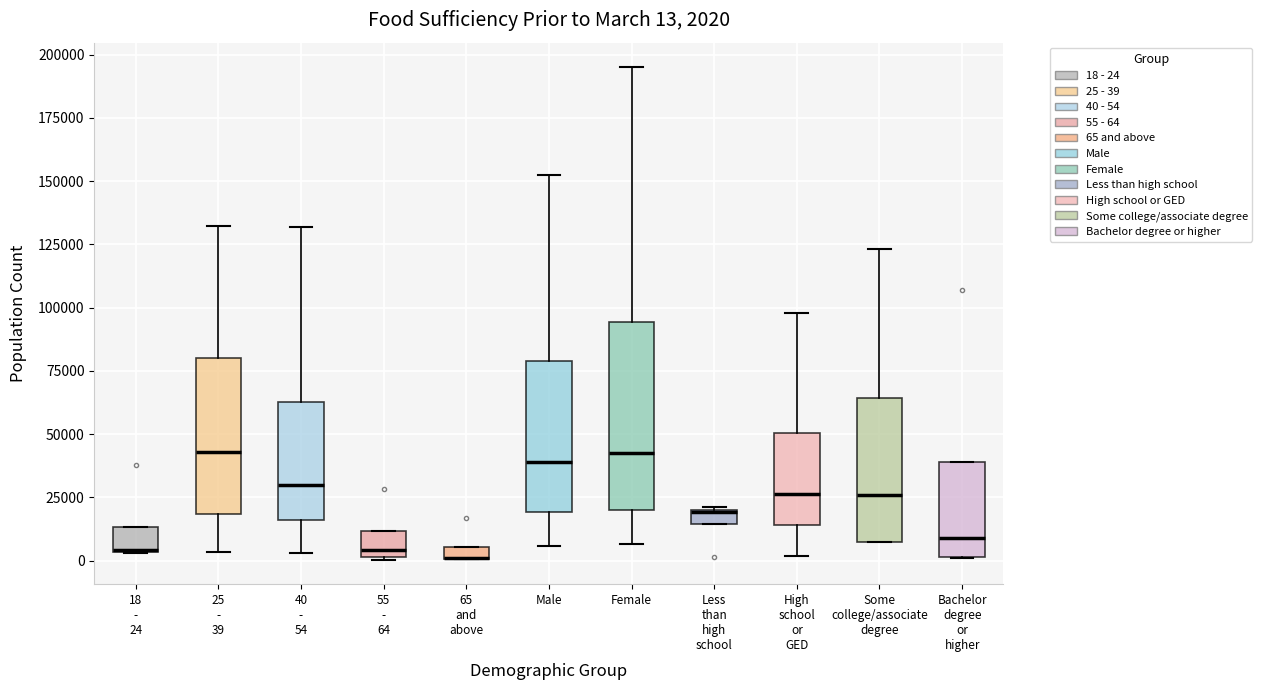

Comparing the boxes themselves (not the whiskers), which one is the tallest?

Female